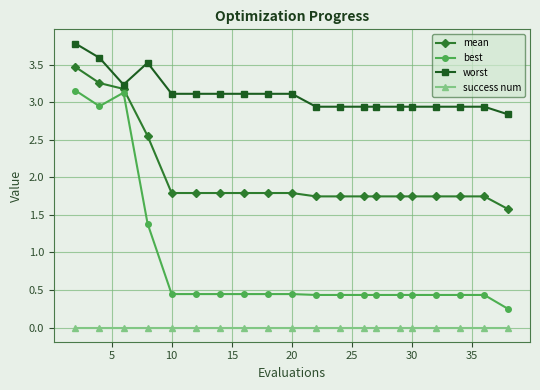

What is the maximum value shown in the chart?

3.8